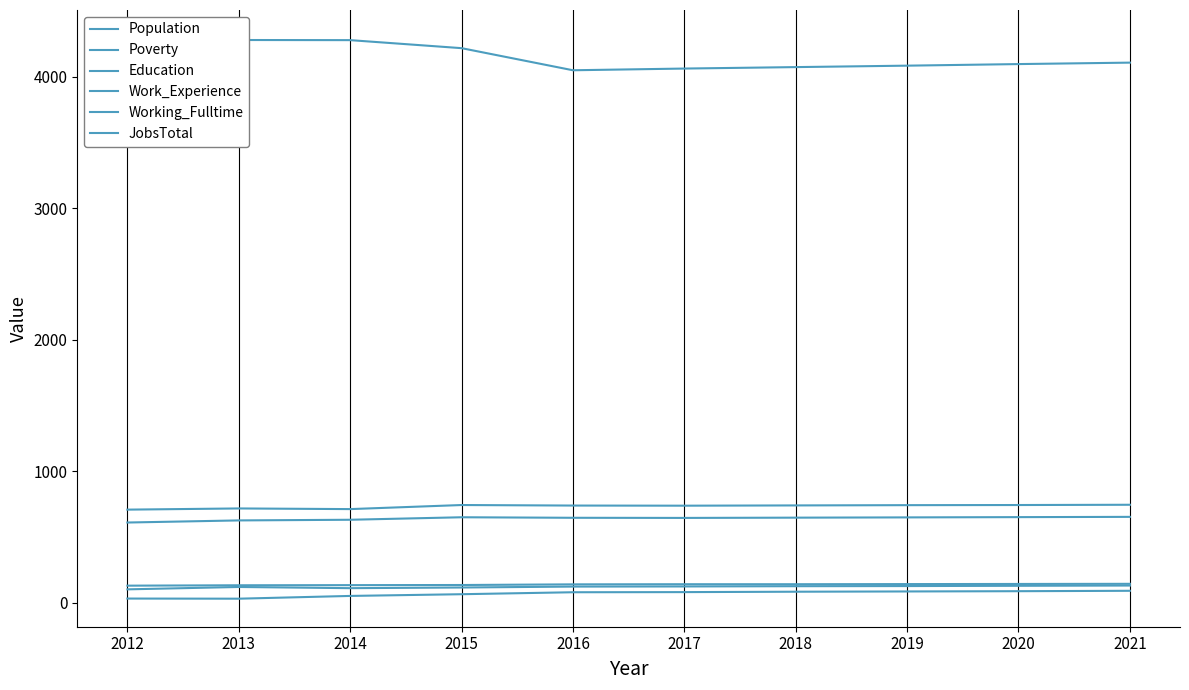

Which series has the largest range (max minus min)?

Population